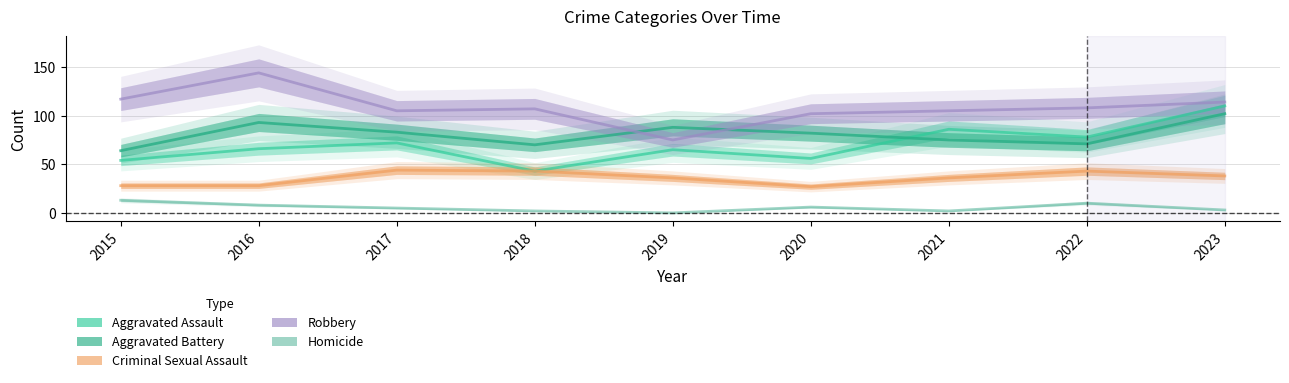

What is the total value across all series at 2022?

310